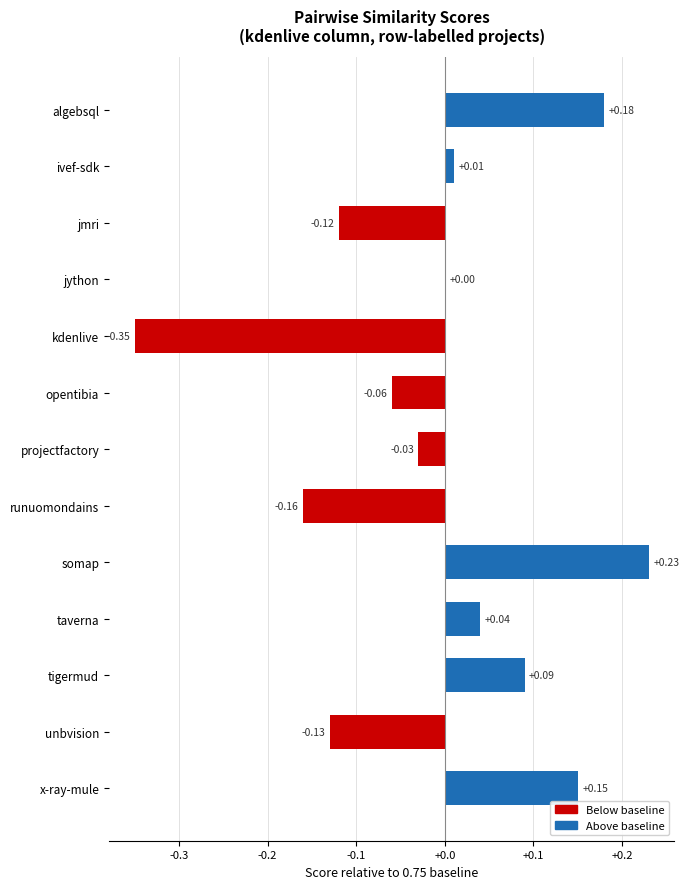

Between jython and jmri, which is larger?

jython